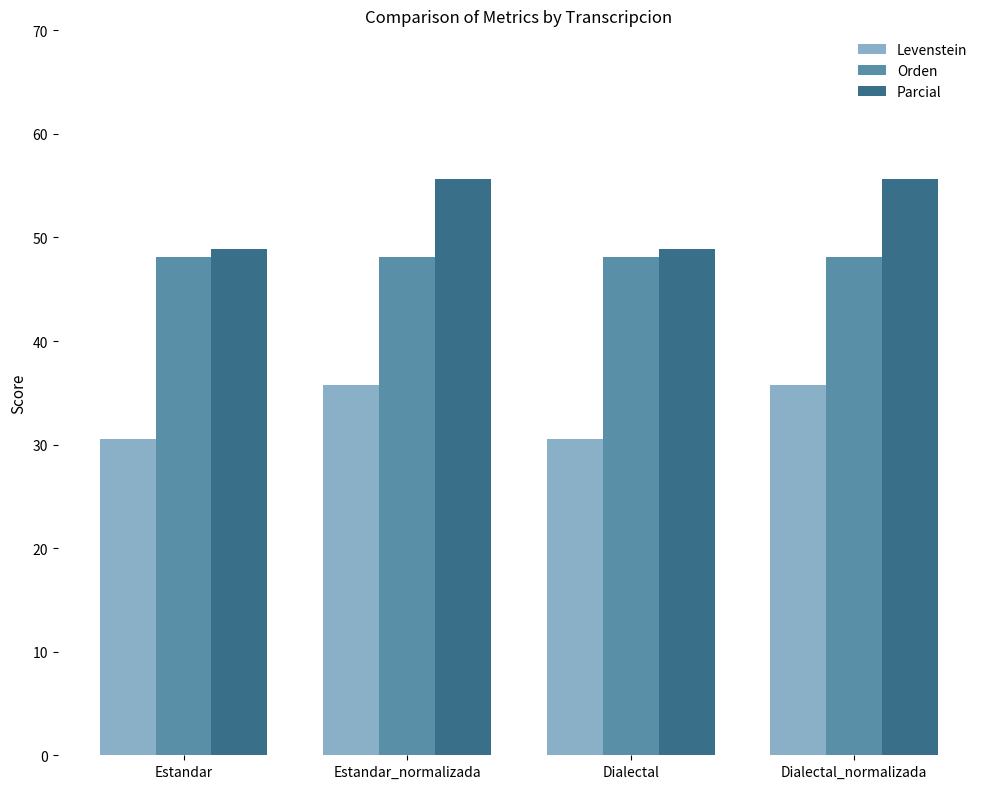

What is the difference between the highest and lowest values at Estandar?

18.3